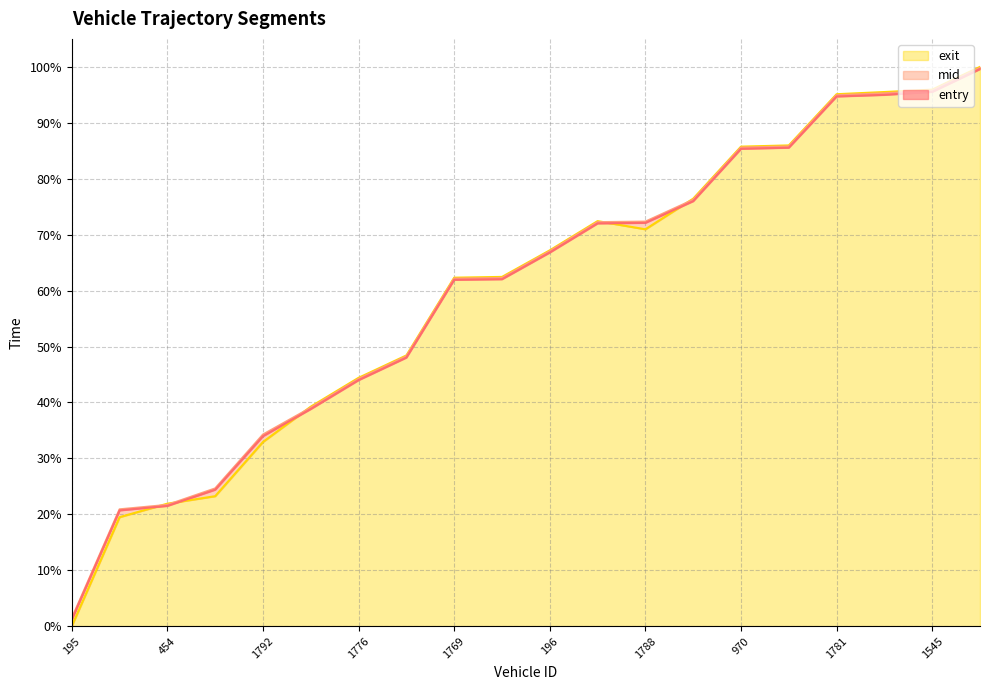

How many values in the exit series are below 67?

10